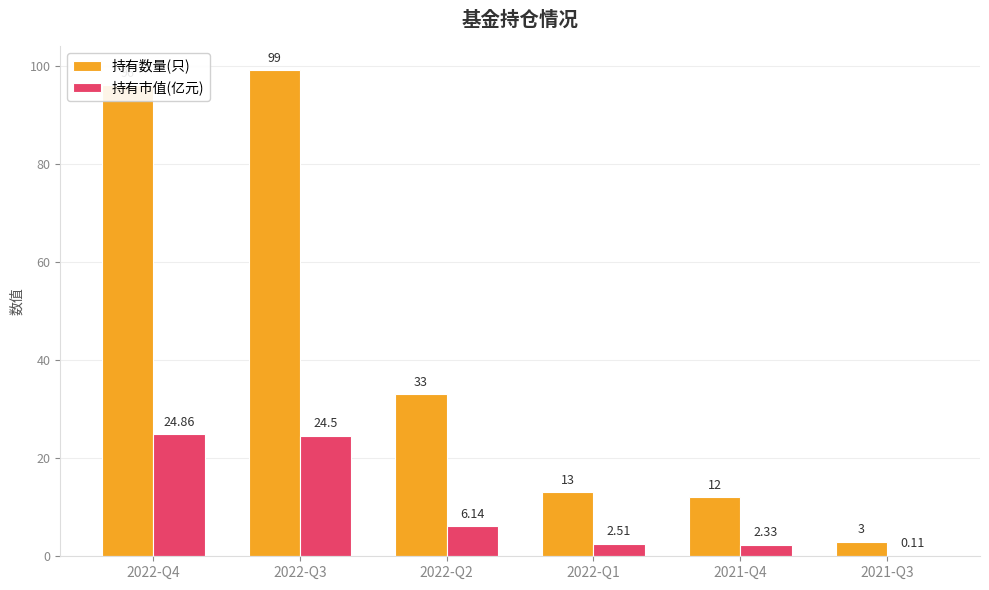

How many groups of bars are there?

6